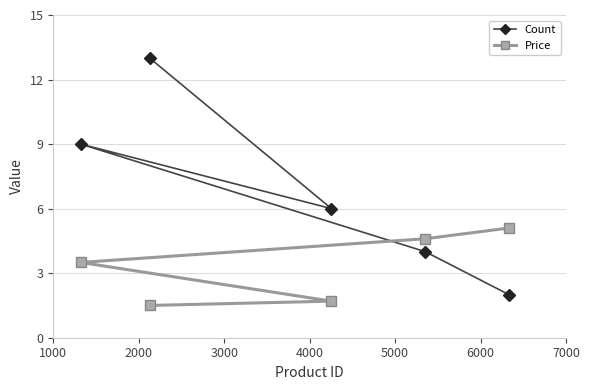

Which series has the widest spread of values?

Count